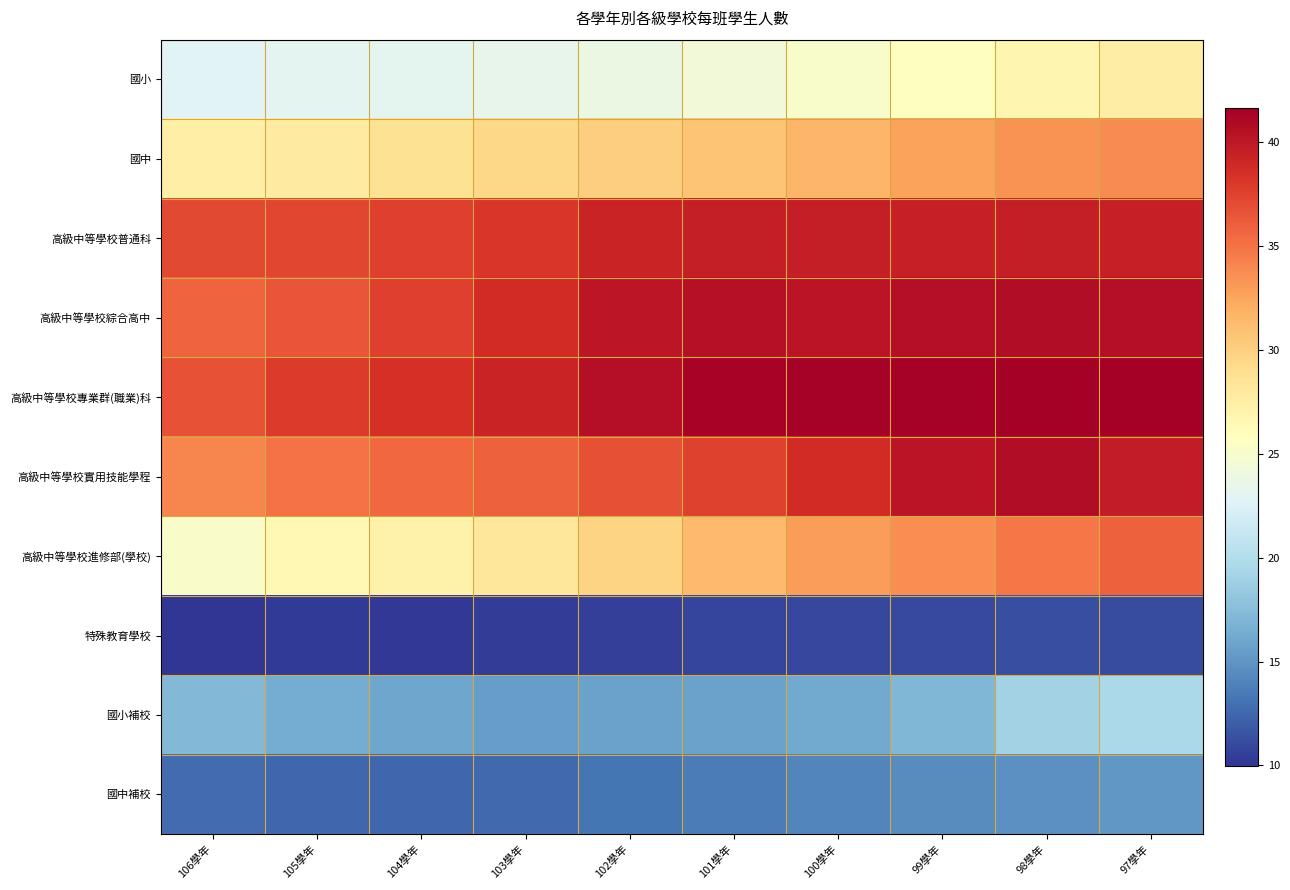

Which series has the largest range (max minus min)?

高級中等學校進修部(學校)